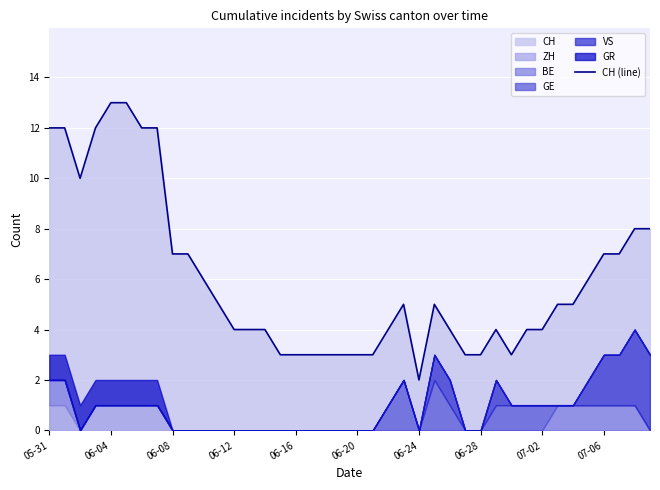

At which label does CH (line) reach its minimum?

06-24